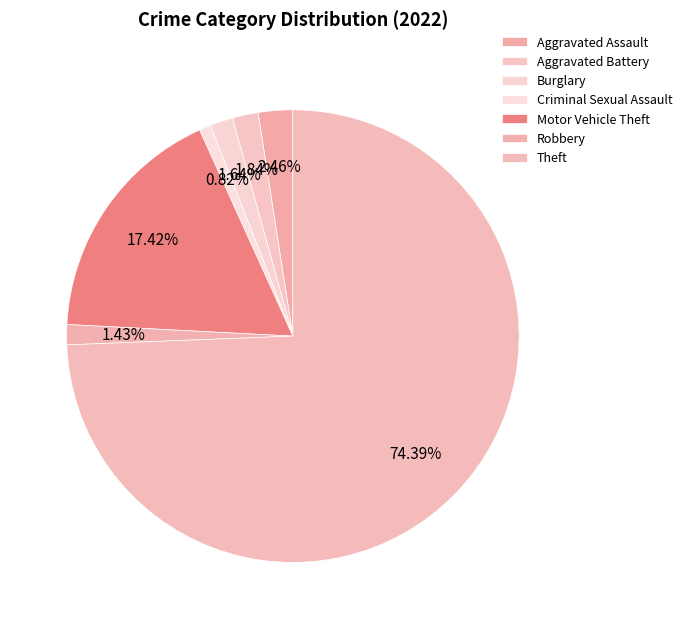

Combined, do Criminal Sexual Assault and Motor Vehicle Theft account for over 50%?

No